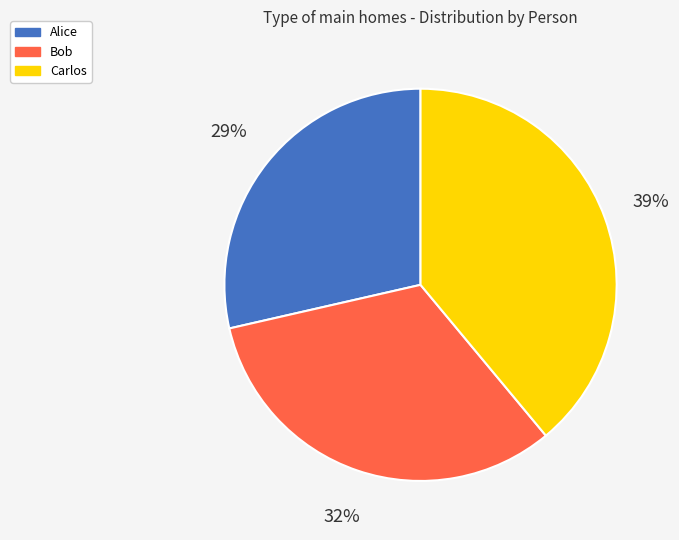

Approximately how many times larger is the value at Alice compared to Bob?

0.9